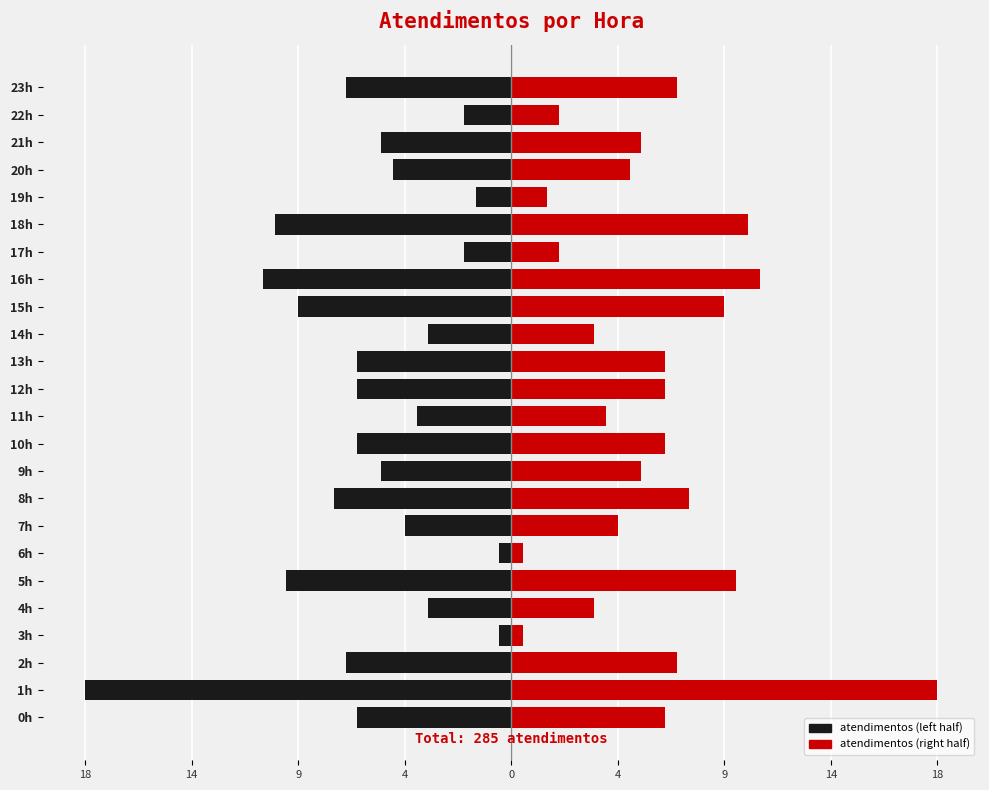

What is the label of the 2nd bar from the right?

22h